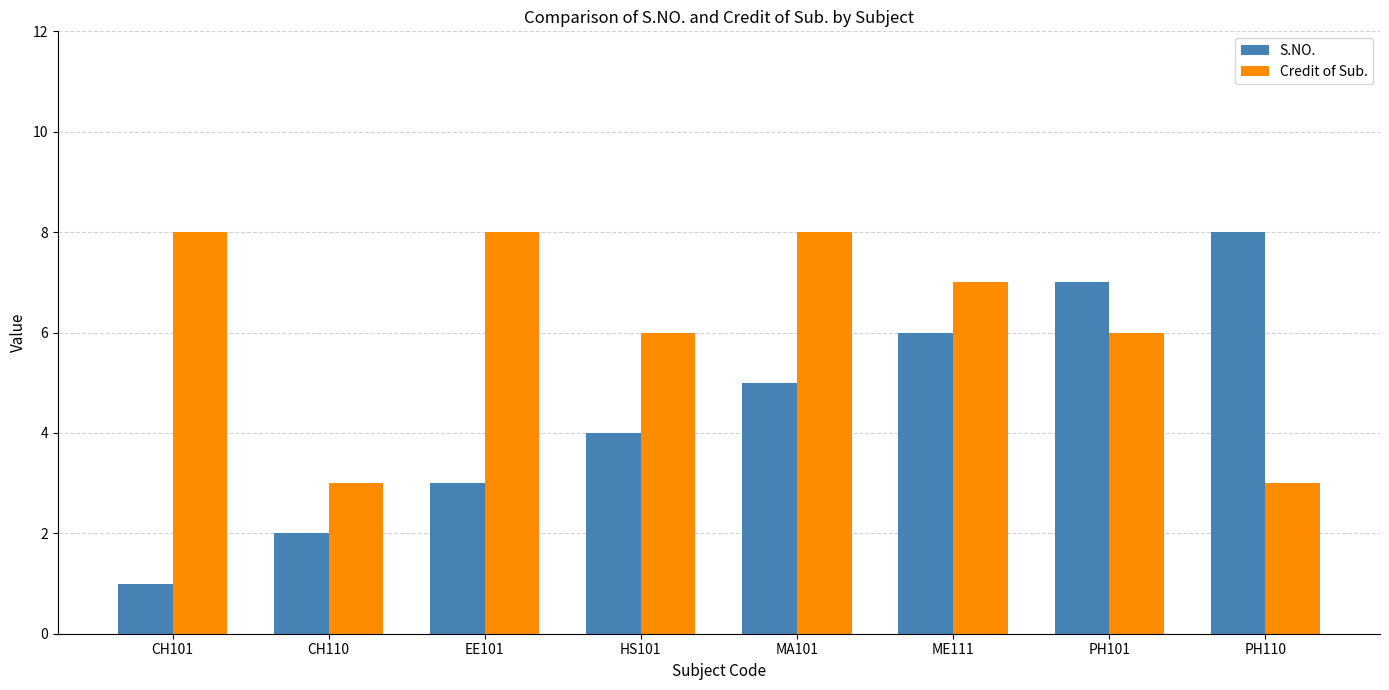

Which series has the largest total across all categories?

Credit of Sub.